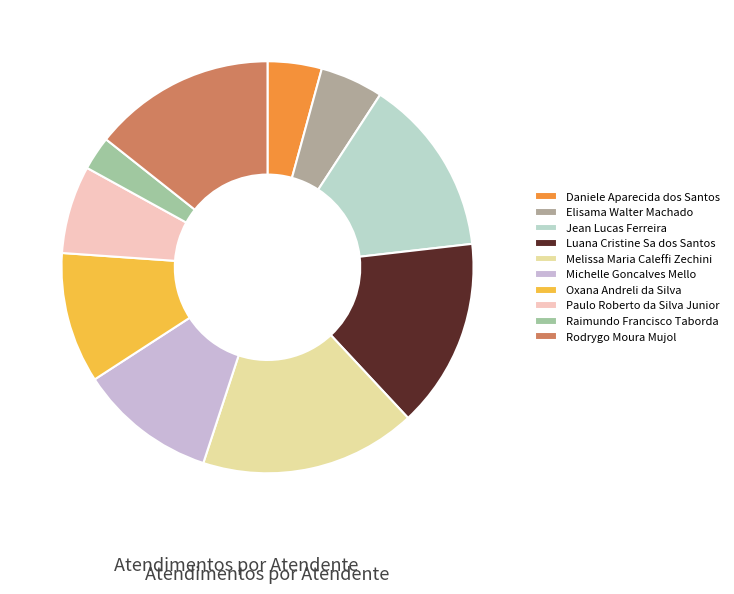

Approximately how many times larger is the value at Elisama Walter Machado compared to Oxana Andreli da Silva?

0.5